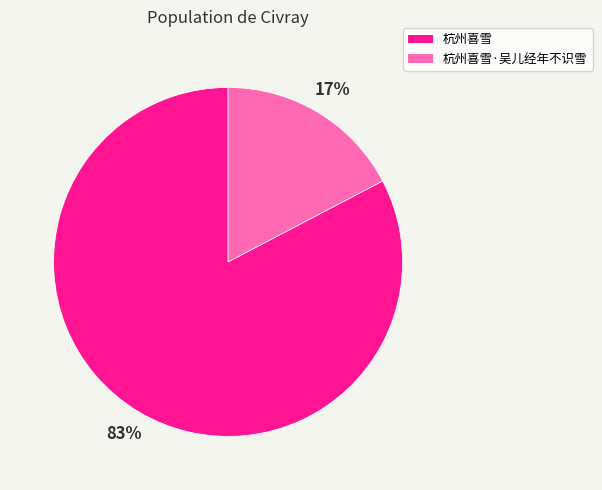

Which category has the smallest portion of the pie?

杭州喜雪·吴儿经年不识雪